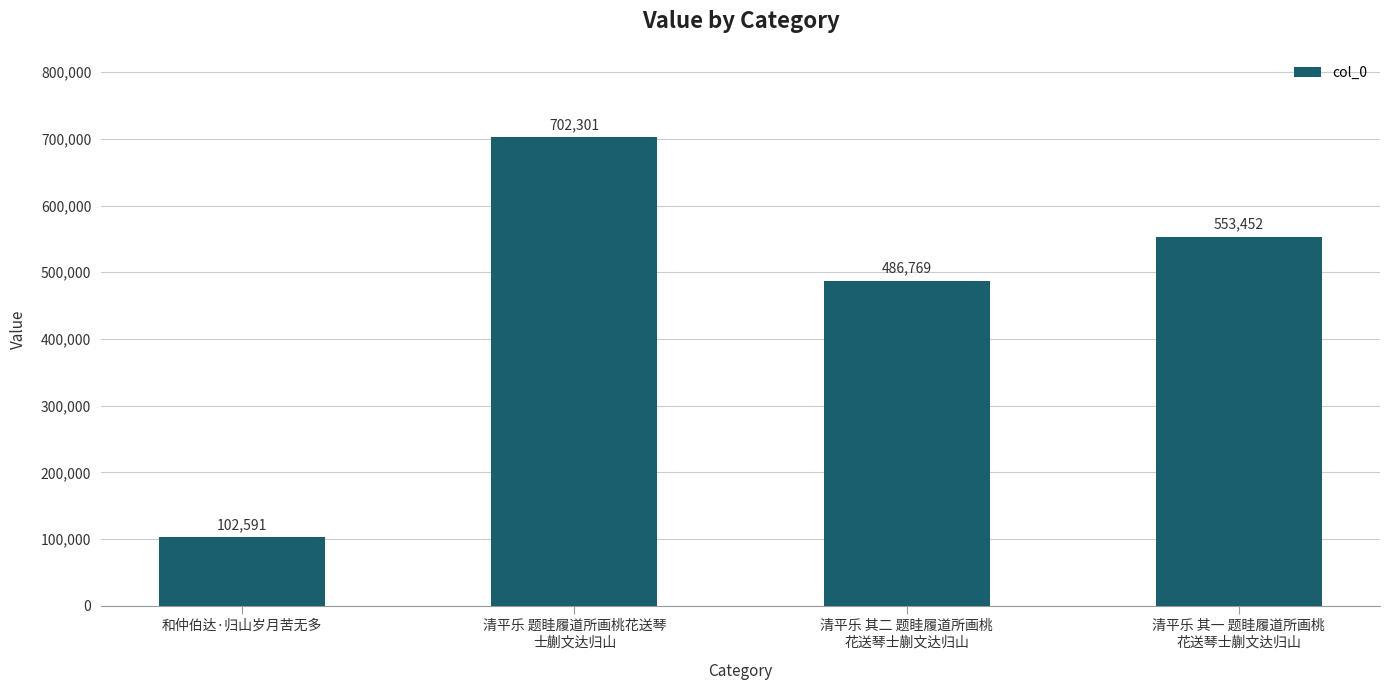

Rank the categories by value from lowest to highest.

和仲伯达·归山岁月苦无多, 清平乐 其二 题眭履道所画桃
花送琴士蒯文达归山, 清平乐 其一 题眭履道所画桃
花送琴士蒯文达归山, 清平乐 题眭履道所画桃花送琴
士蒯文达归山